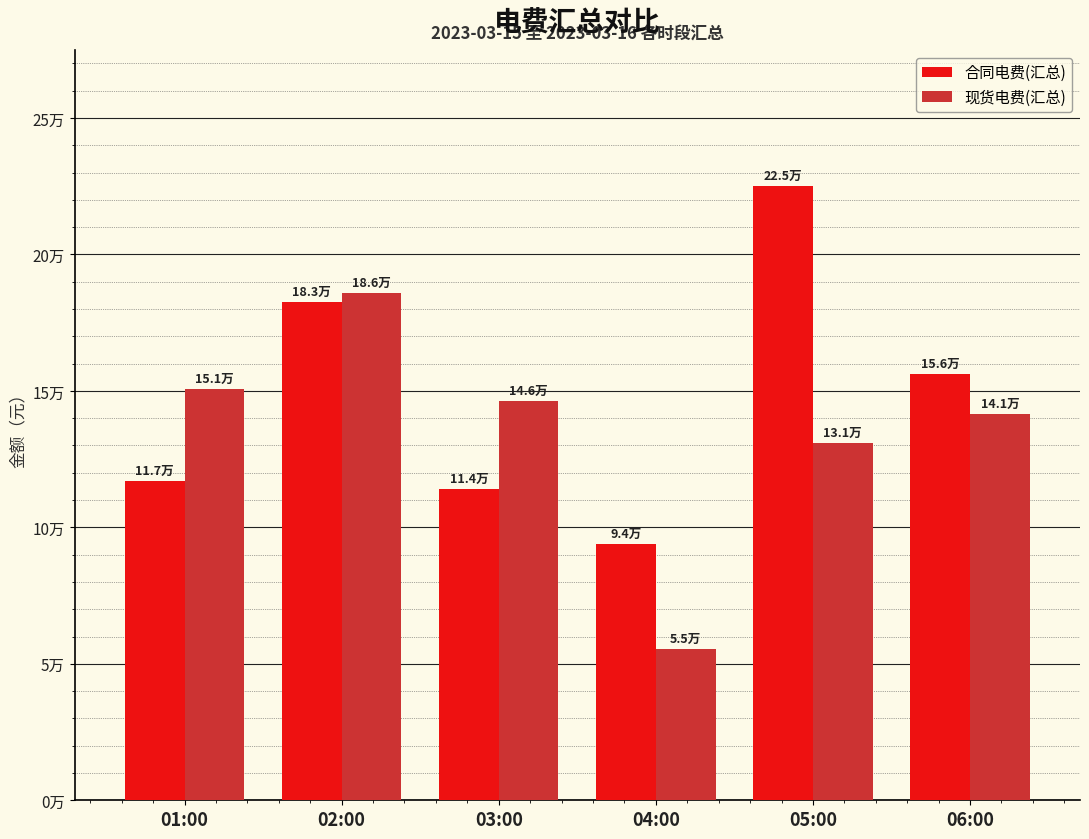

Where does the 现货电费(汇总) series first go above 146152?

01:00